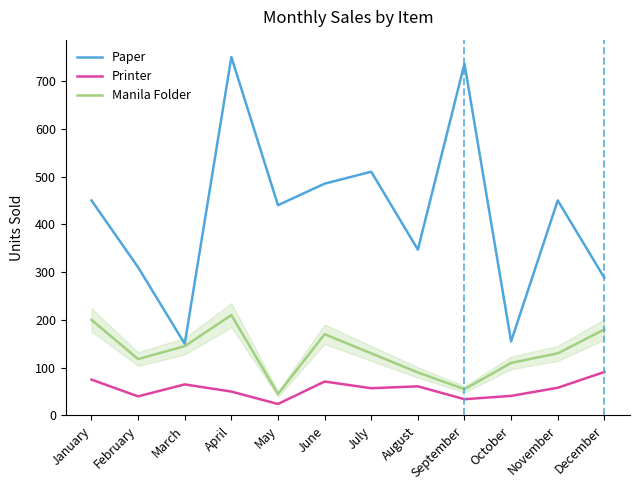

At October, list the series in order from largest to smallest.

Paper, Manila Folder, Printer